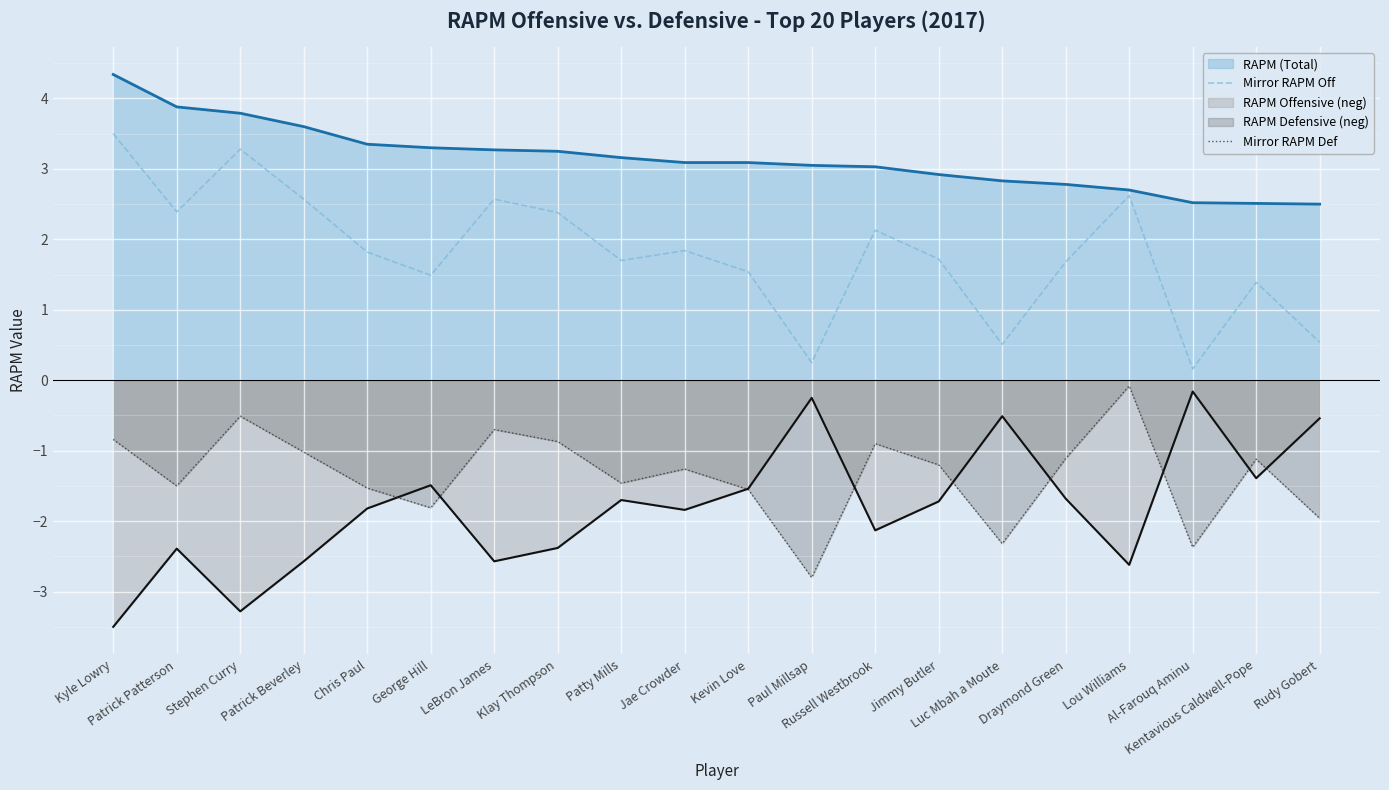

True or false: Mirror RAPM Def and Mirror RAPM Off intersect in this chart.

False